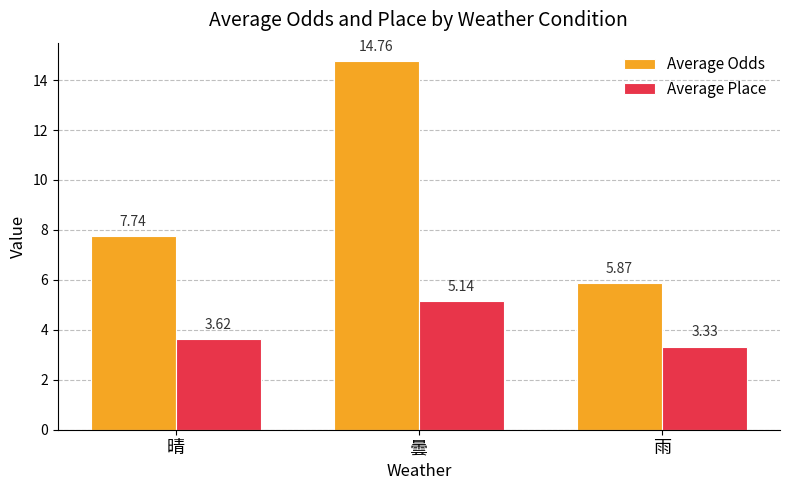

How many bars are there in each group?

2